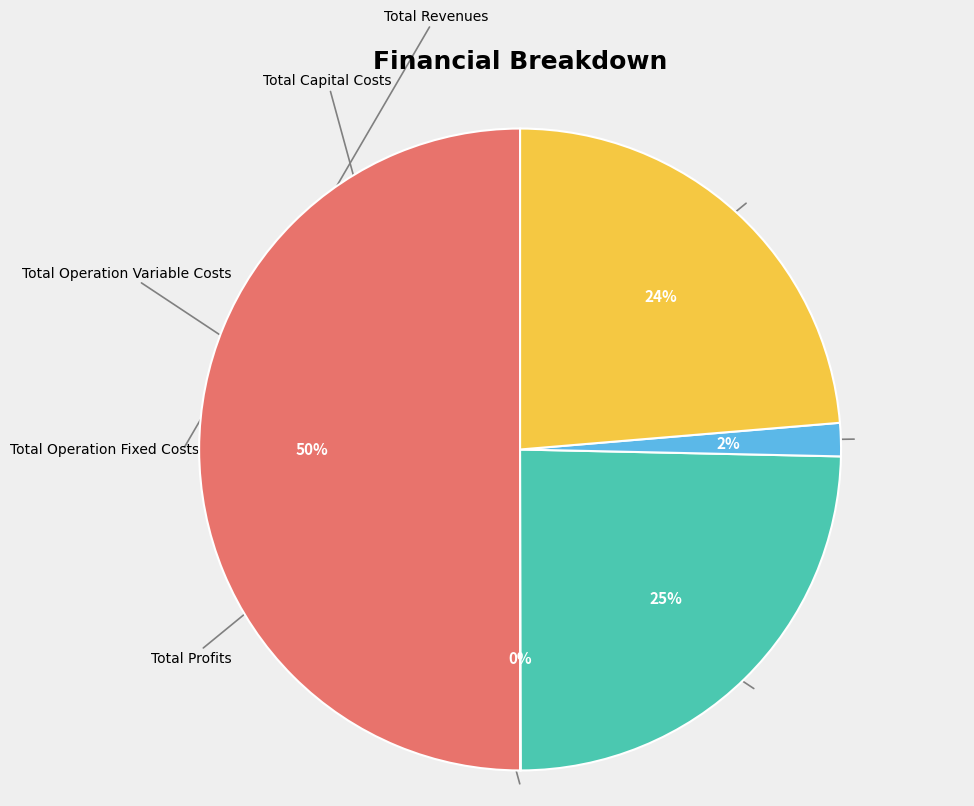

True or false: Total Operation Fixed Costs accounts for 2% of the total.

True